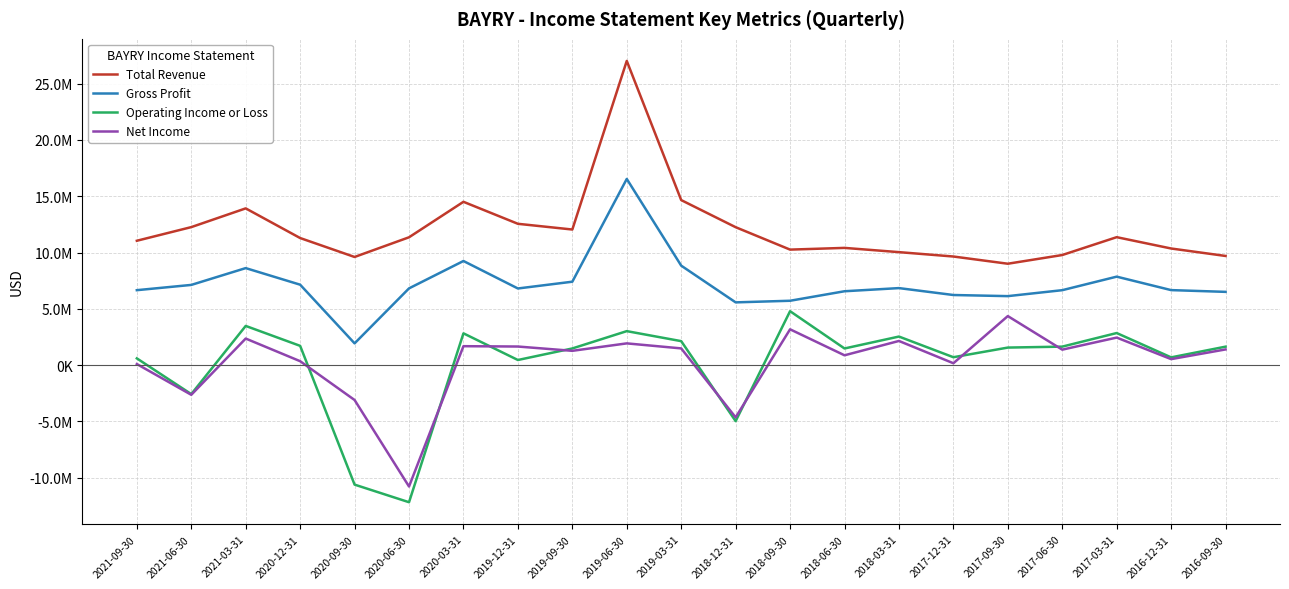

What is the difference between the second highest and minimum values in the Total Revenue series?

5651800